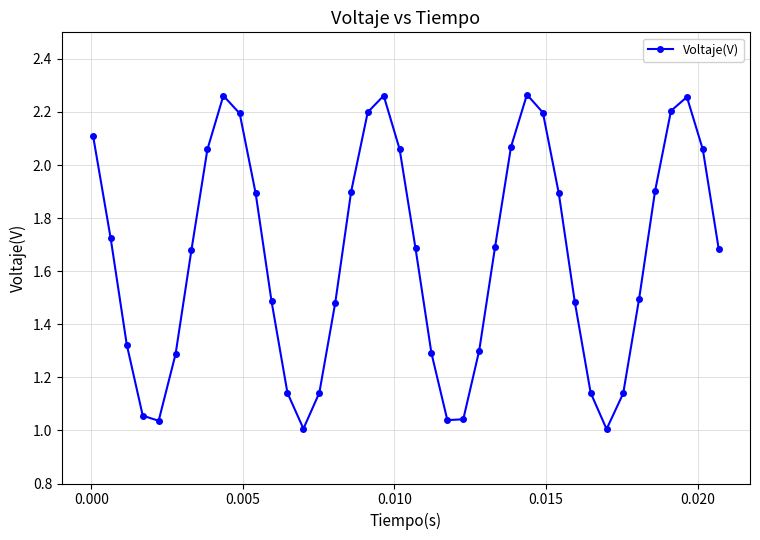

How many points are lower than both their immediate neighbors (excluding endpoints)?

4